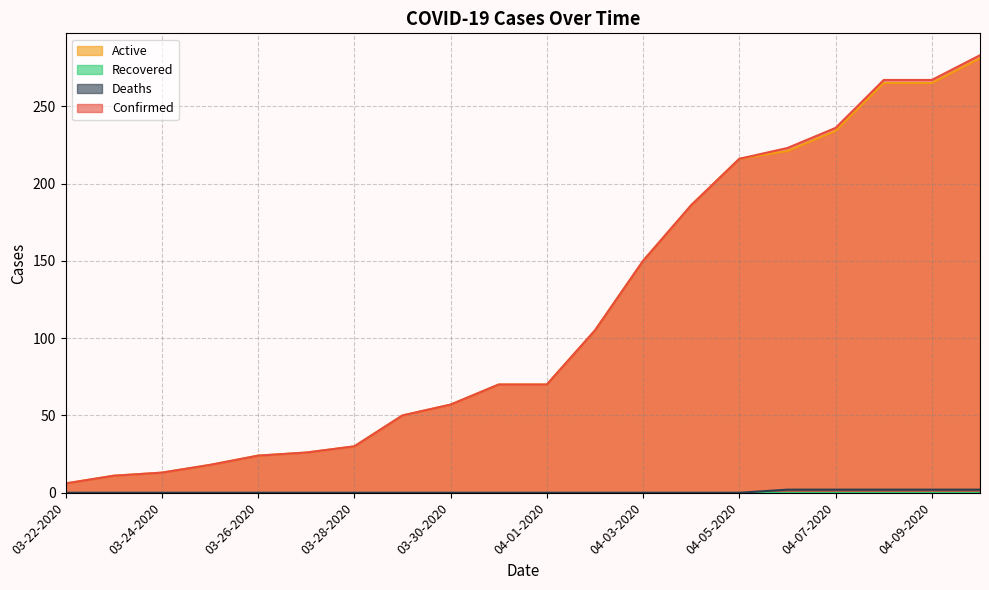

What is the value of the Active point at the 7th from the left?

30